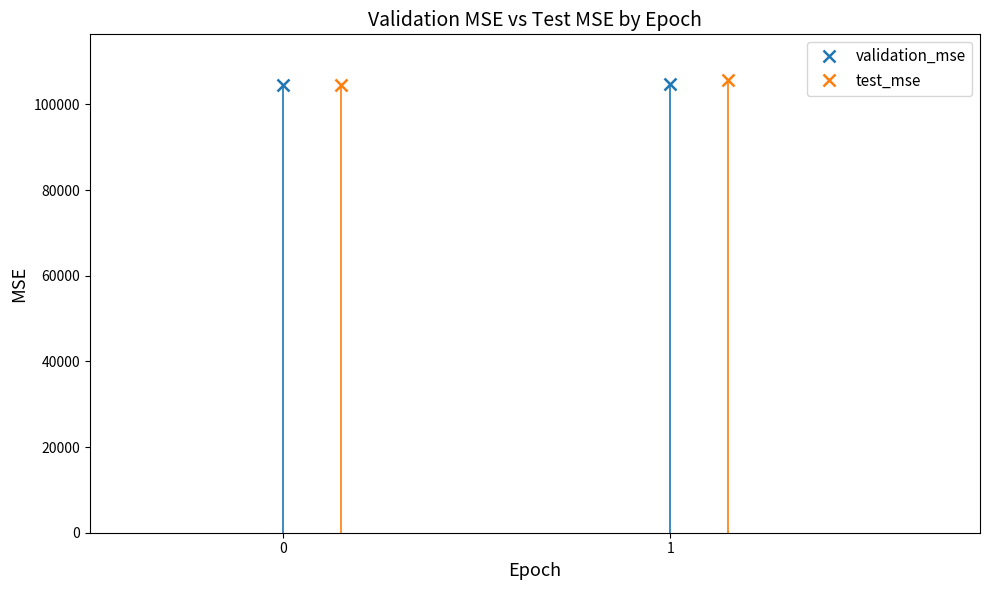

At which label does test_mse first exceed 105768?

1